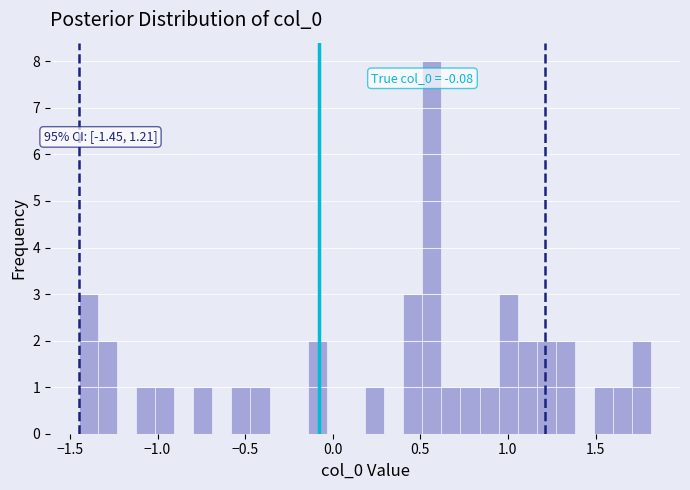

Around what value on the x-axis is the tallest bar? Give the approximate position of its centre, as read against the axis.

0.55